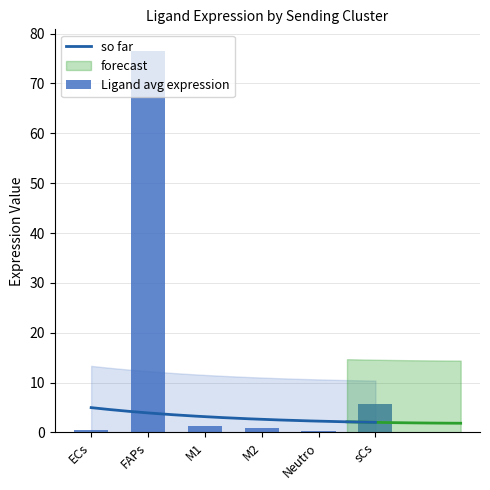

How many data points are less than 1?

3